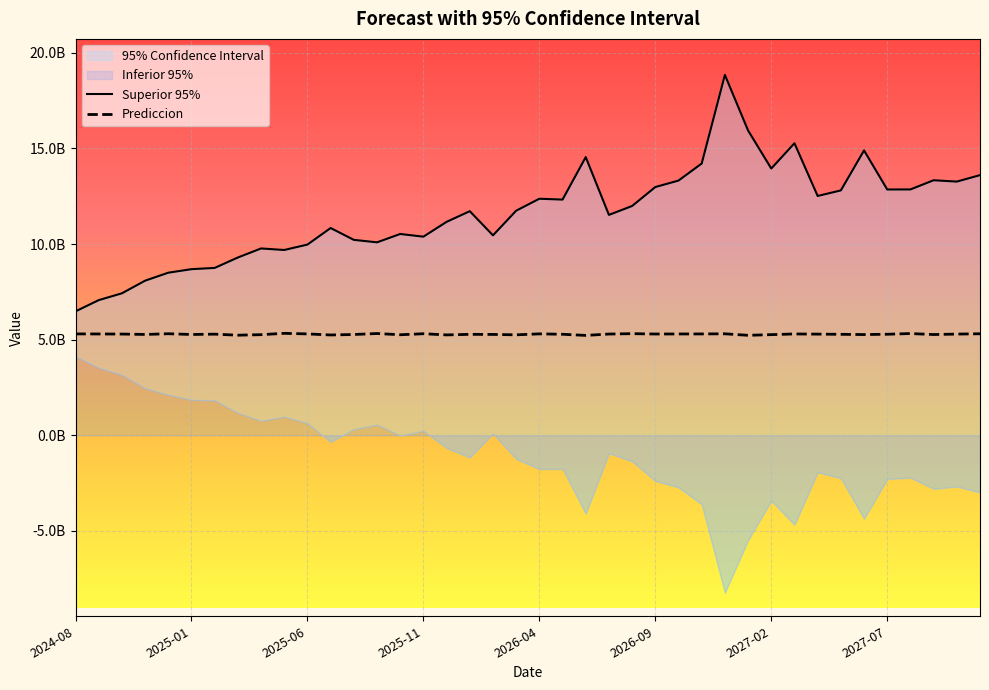

Is the value of Superior 95% at 18 greater than the value of Prediccion at 12?

Yes